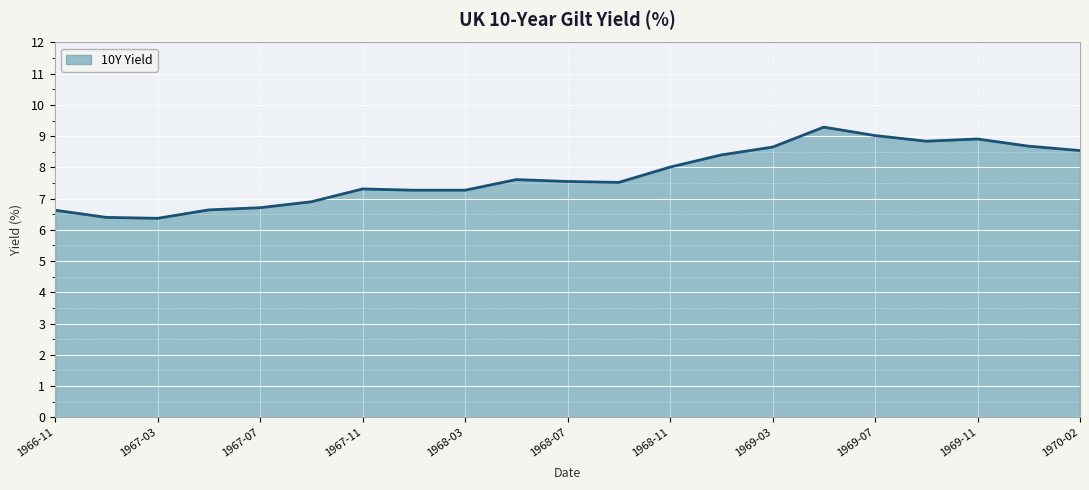

What is the difference between the maximum and minimum values?

2.9